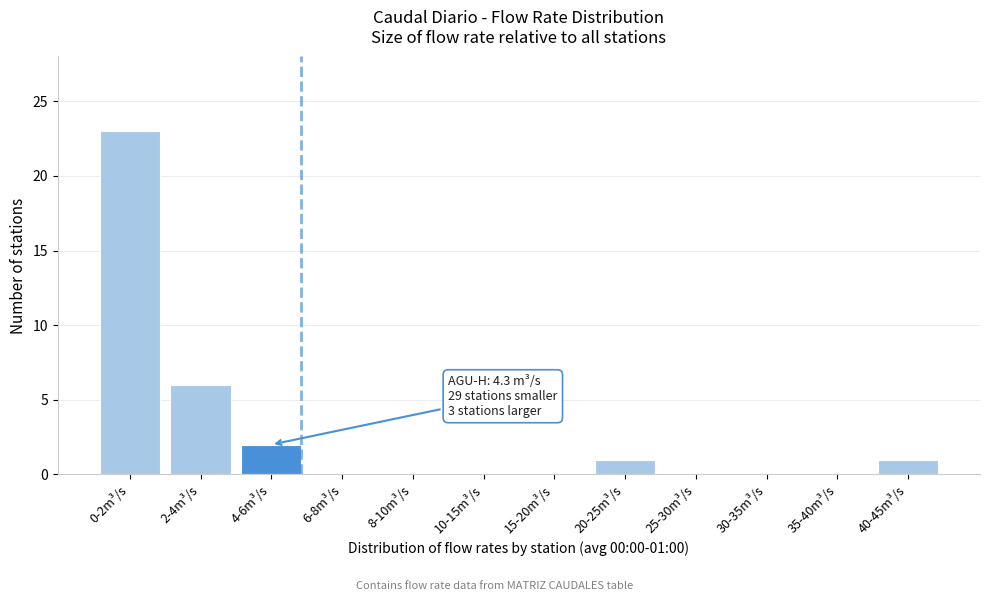

Reading left to right, what are all the values shown in this chart?

0-2m³/s=23	2-4m³/s=6	4-6m³/s=2	6-8m³/s=0	8-10m³/s=0	10-15m³/s=0	15-20m³/s=0	20-25m³/s=1	25-30m³/s=0	30-35m³/s=0	35-40m³/s=0	40-45m³/s=1